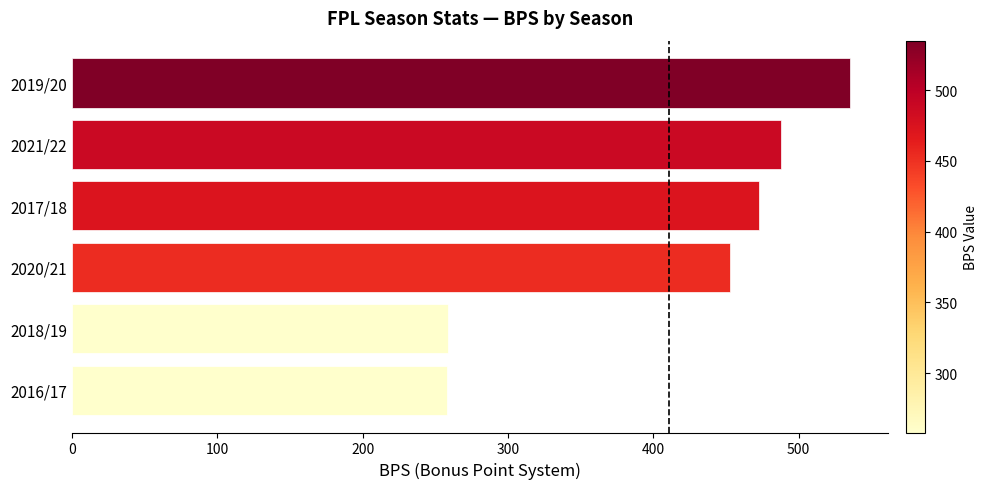

Which category has the highest value across all series?

2019/20